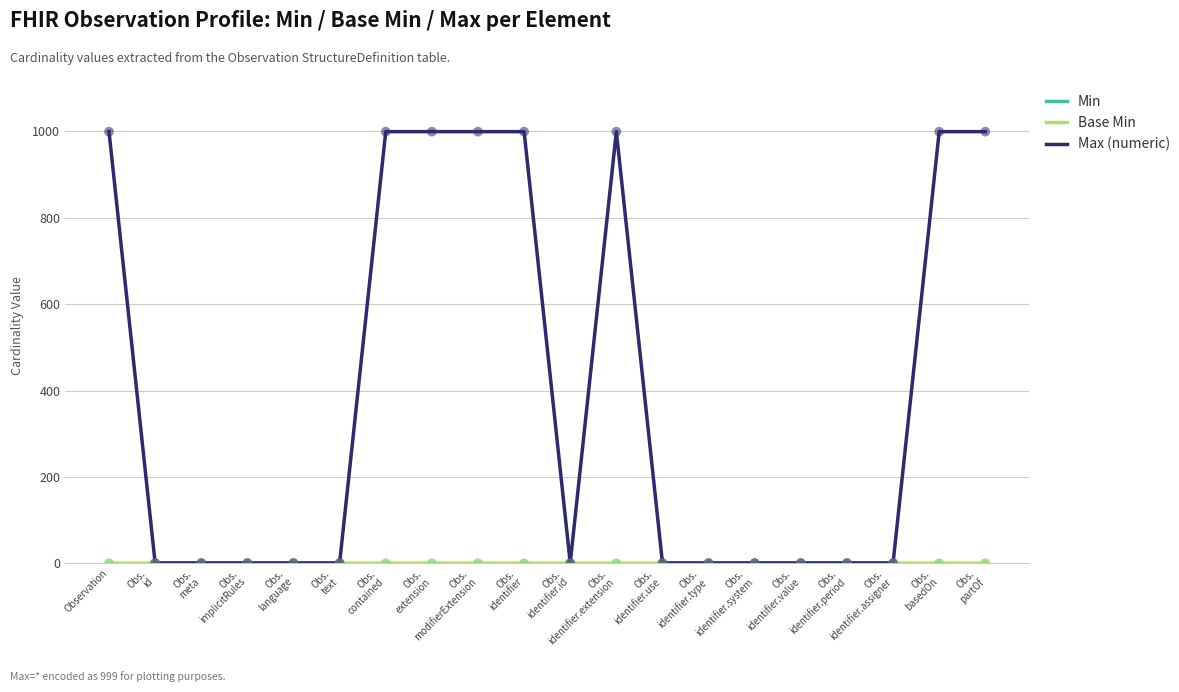

At which category is the sum across all series the highest?

Observation